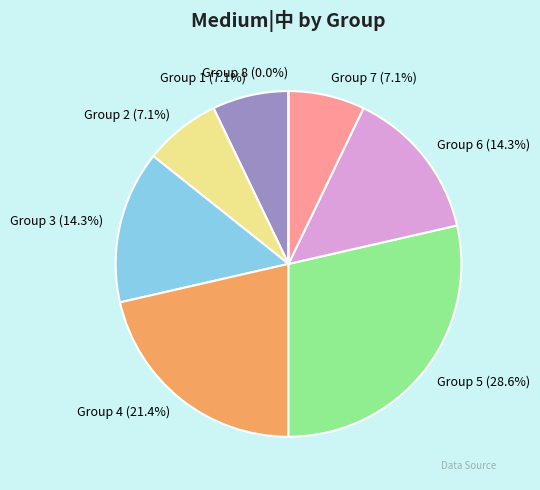

What is the total percentage of 4 and 2?

28.6%